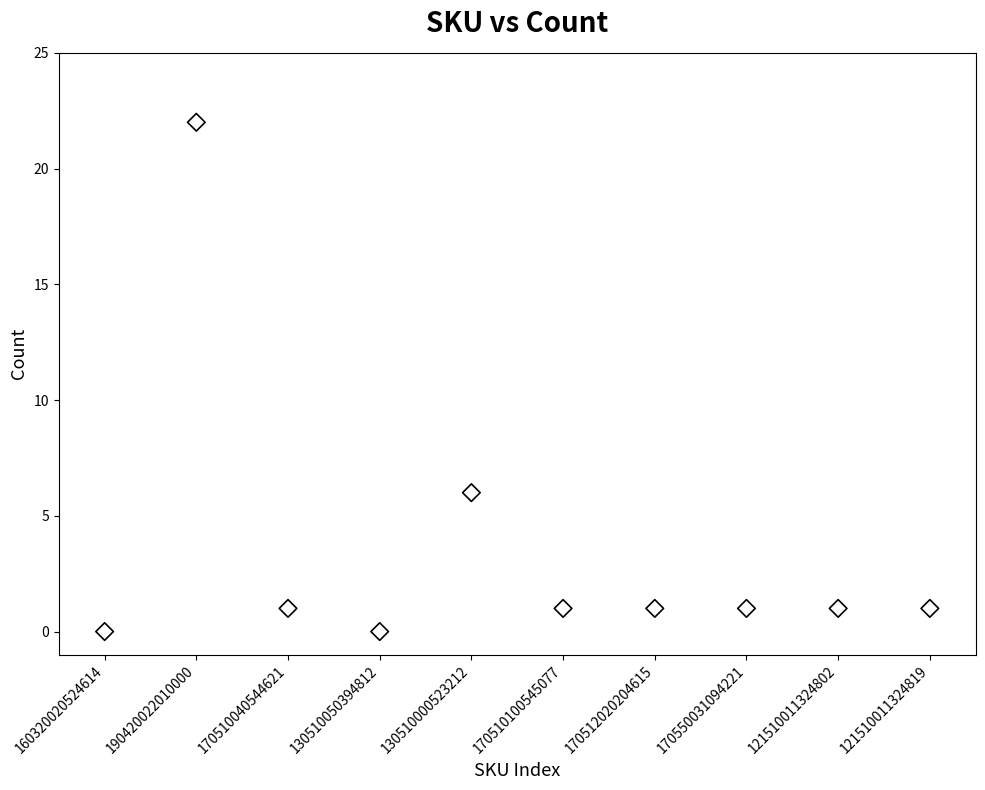

What is the average Y value?

3